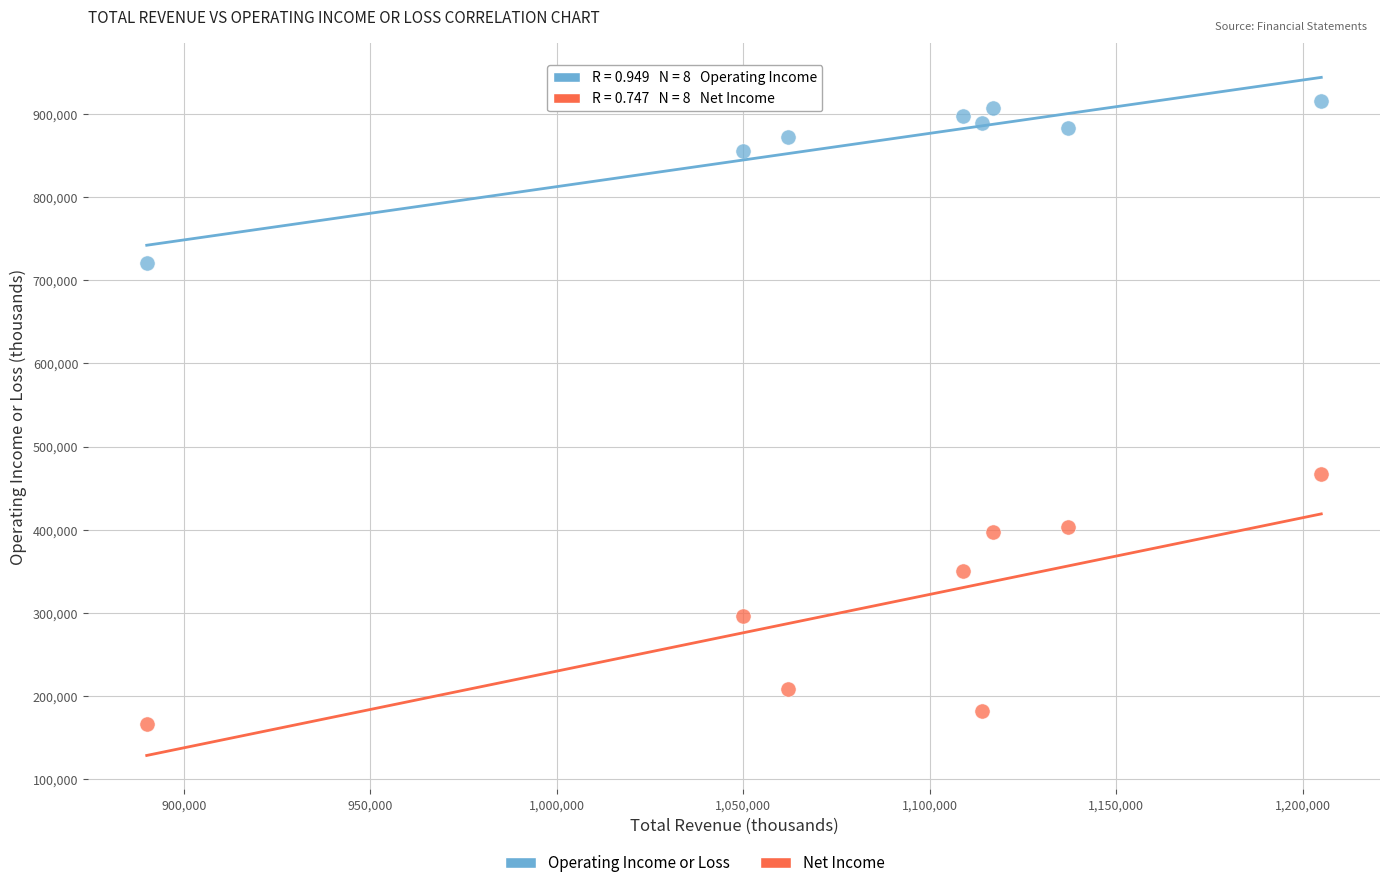

In the Net Income series, what Y value is closest to 316500?

296000